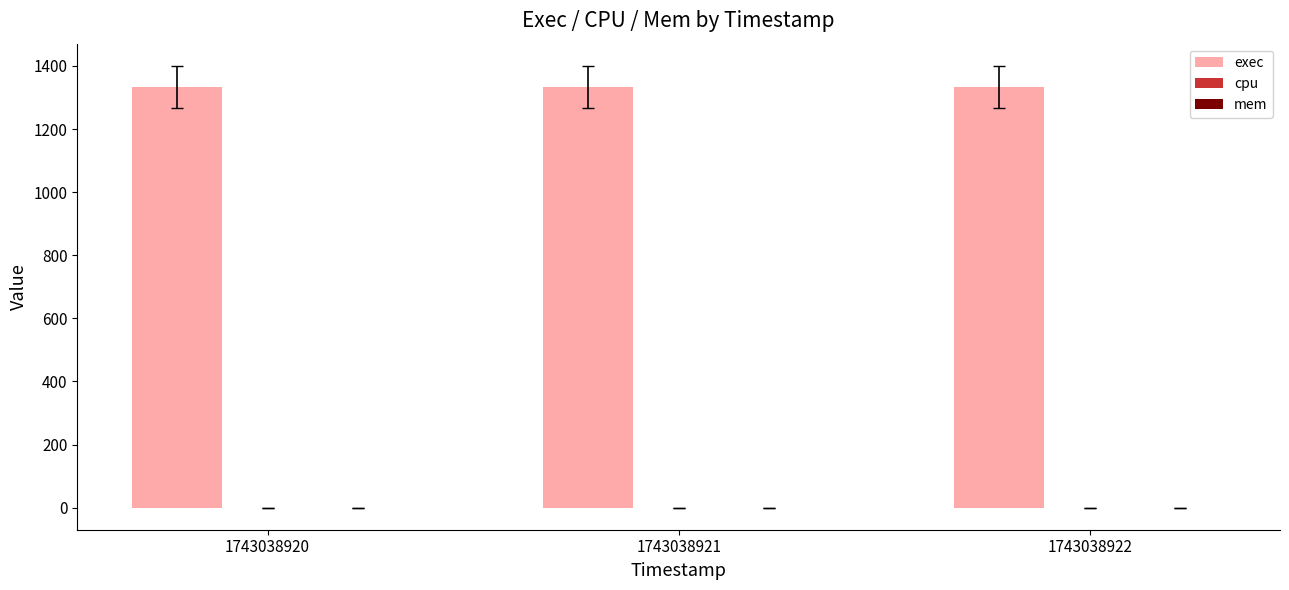

Reading right to left, list all the values displayed in this chart.

exec: 1743038922=1334	1743038921=1334	1743038920=1334
cpu: 1743038922=0	1743038921=0	1743038920=0
mem: 1743038922=0	1743038921=0	1743038920=0